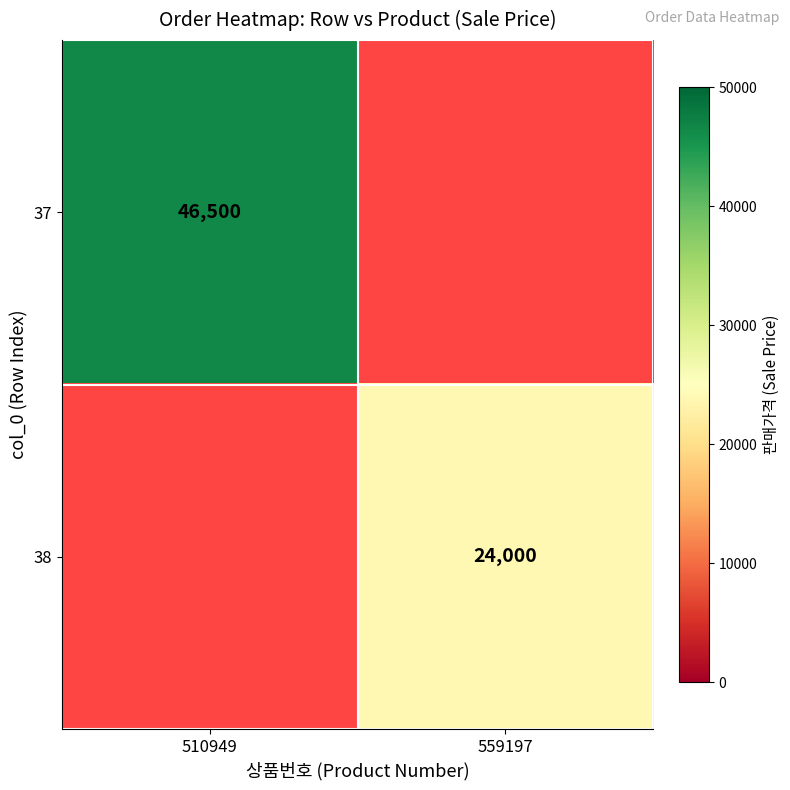

Is the value of 38 at 559197 greater than the value of 37 at 510949?

No